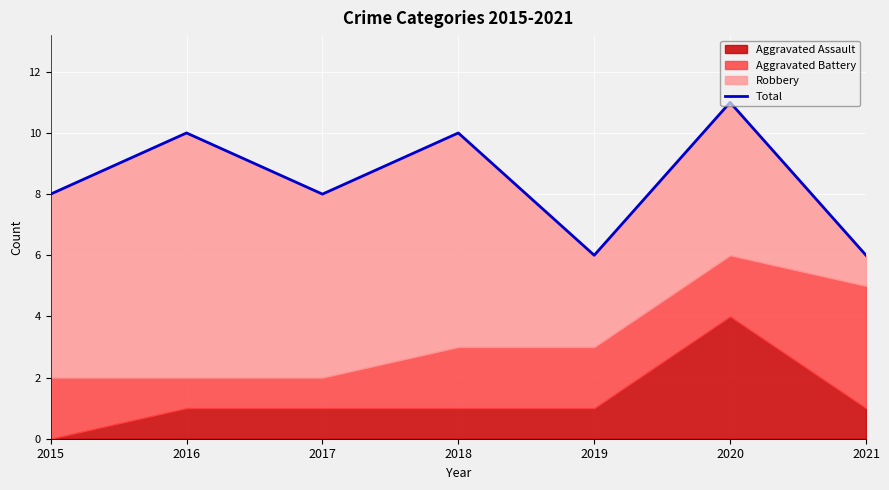

Rank the categories by value from lowest to highest.

2019, 2021, 2015, 2017, 2016, 2018, 2020